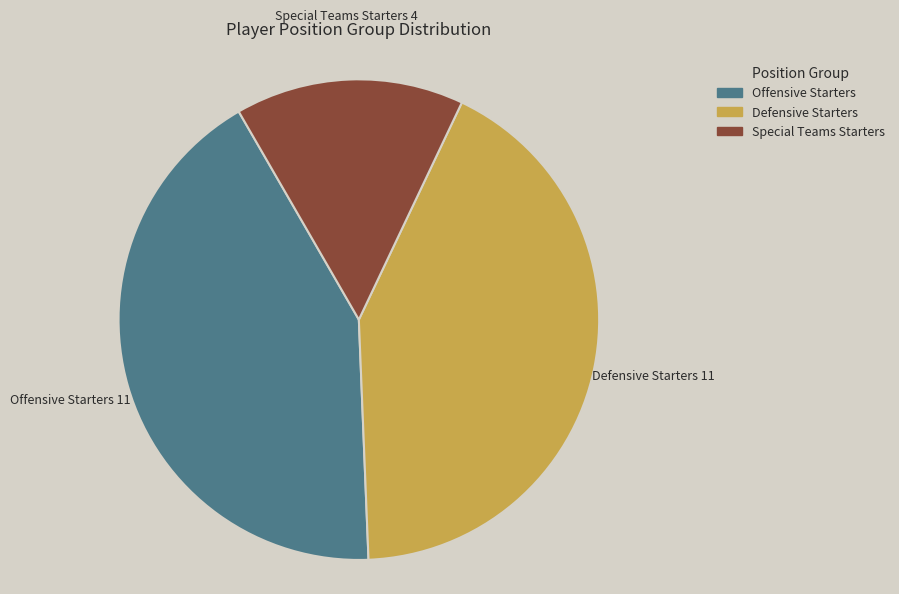

Approximately how many times larger is the value at Special Teams Starters compared to Offensive Starters?

0.4